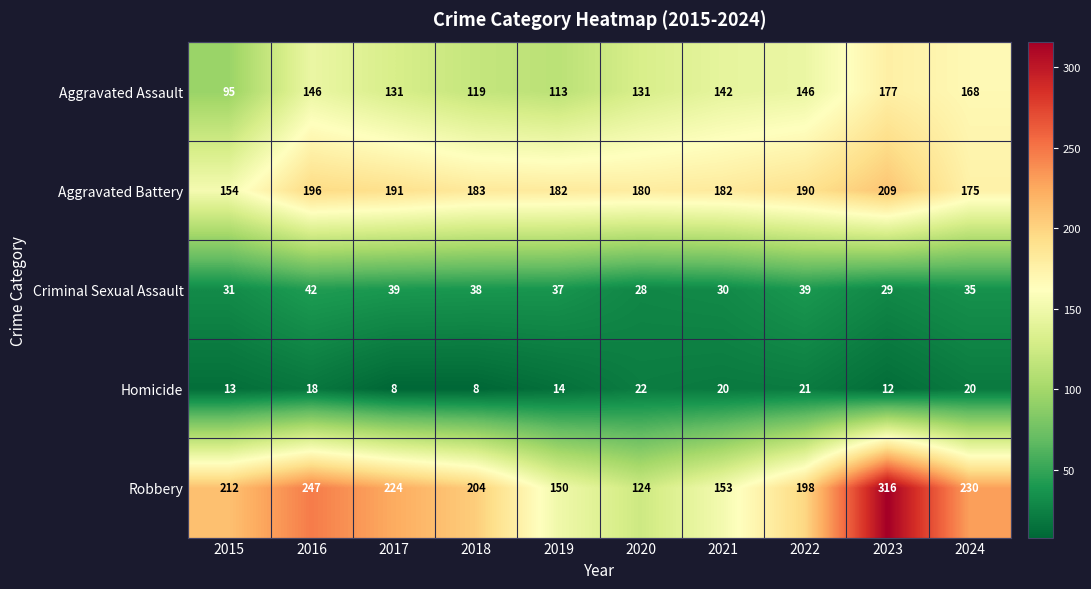

Rank the series at 2020 from highest to lowest value.

Aggravated Battery, Aggravated Assault, Robbery, Criminal Sexual Assault, Homicide